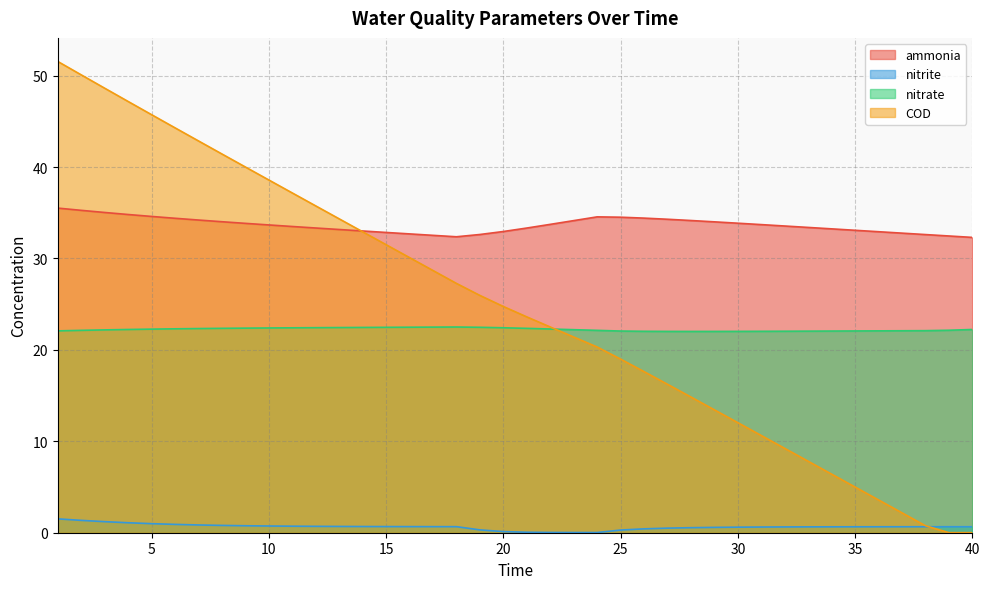

After their last crossing, which series has the higher values: COD or nitrite?

nitrite